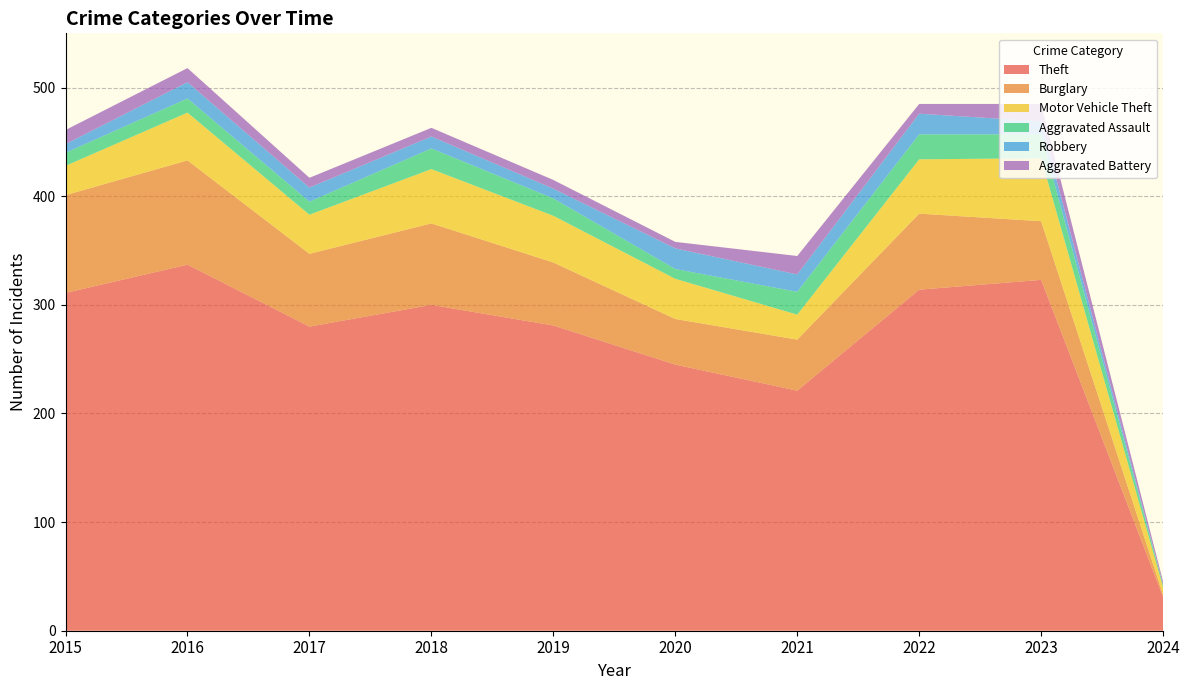

Reading left to right, extract all data points from this chart.

Theft: 2015=311	2016=337	2017=280	2018=300	2019=281	2020=245	2021=221	2022=314	2023=323	2024=31
Burglary: 2015=90	2016=96	2017=67	2018=75	2019=58	2020=42	2021=47	2022=70	2023=54	2024=2
Motor Vehicle Theft: 2015=27	2016=44	2017=36	2018=50	2019=43	2020=37	2021=23	2022=50	2023=58	2024=7
Aggravated Assault: 2015=12	2016=13	2017=12	2018=19	2019=16	2020=9	2021=21	2022=23	2023=22	2024=2
Robbery: 2015=8	2016=15	2017=13	2018=11	2019=9	2020=19	2021=16	2022=19	2023=12	2024=0
Aggravated Battery: 2015=13	2016=13	2017=9	2018=8	2019=8	2020=6	2021=17	2022=9	2023=16	2024=3